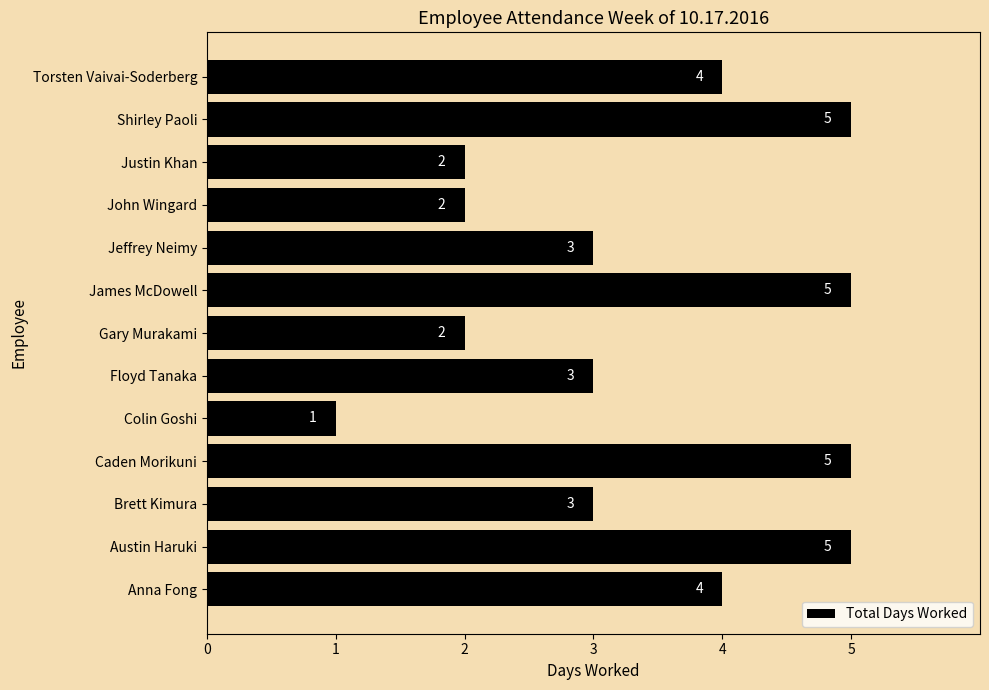

What is the greatest value displayed?

5